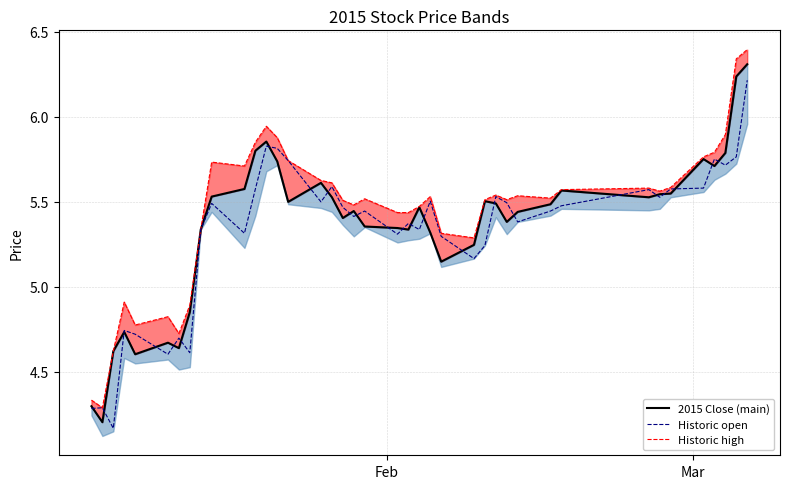

List the series in order of their overall mean, lowest first.

open (dashed), close, high (dashed)